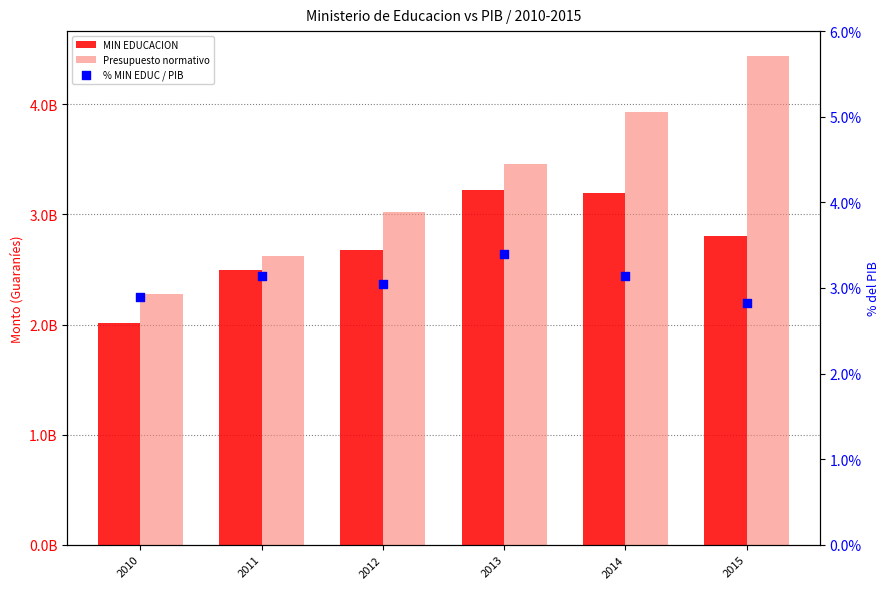

At which category is the sum across all series the highest?

2015